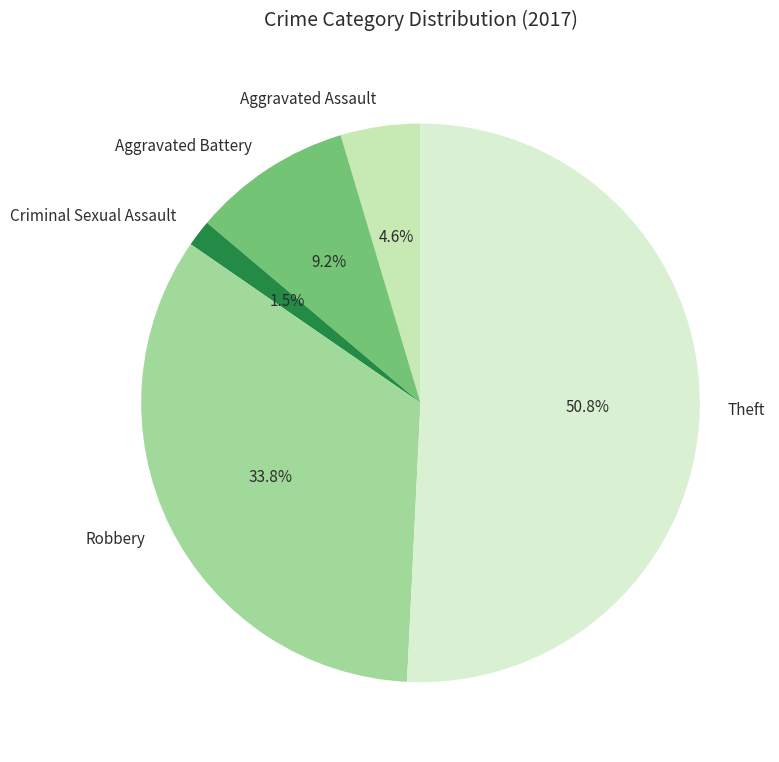

Is Aggravated Assault the majority of the pie?

No